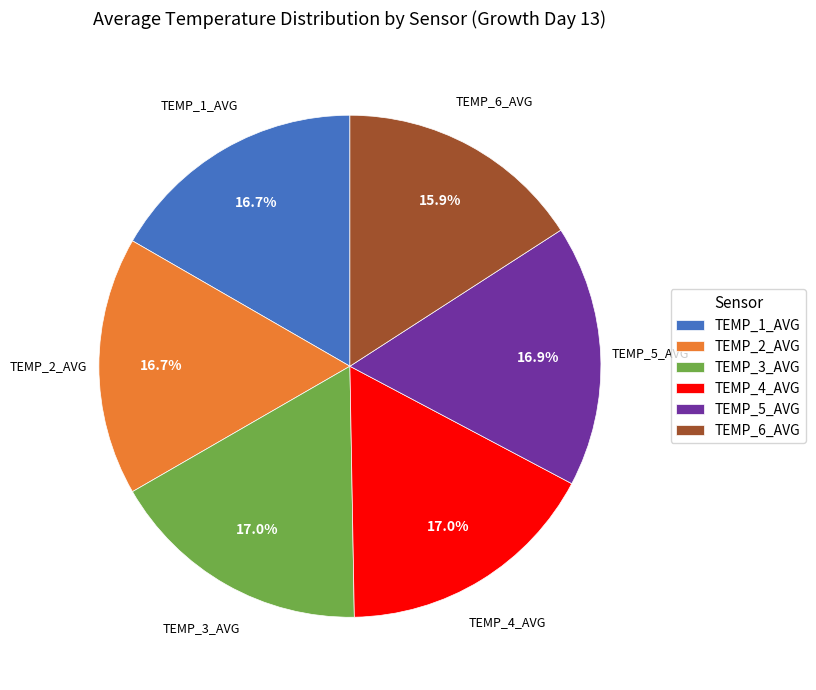

To the nearest percent, what is the combined percentage of TEMP_4_AVG and TEMP_5_AVG?

34%